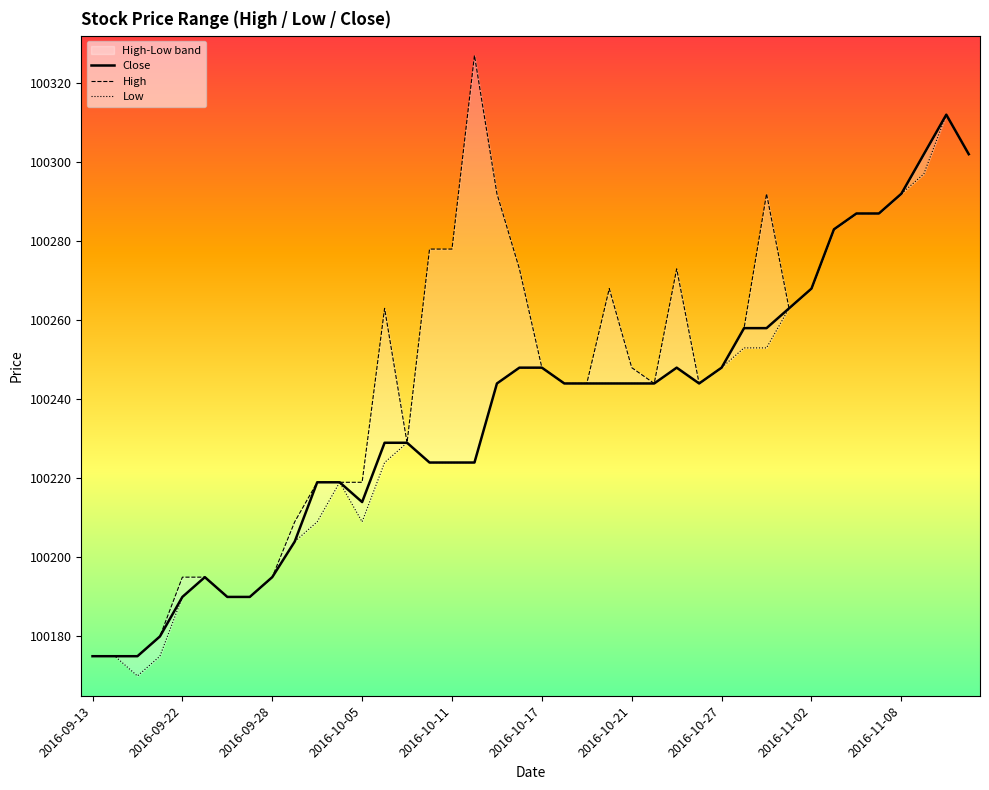

At how many categories does at least one series exceed 100210?

30